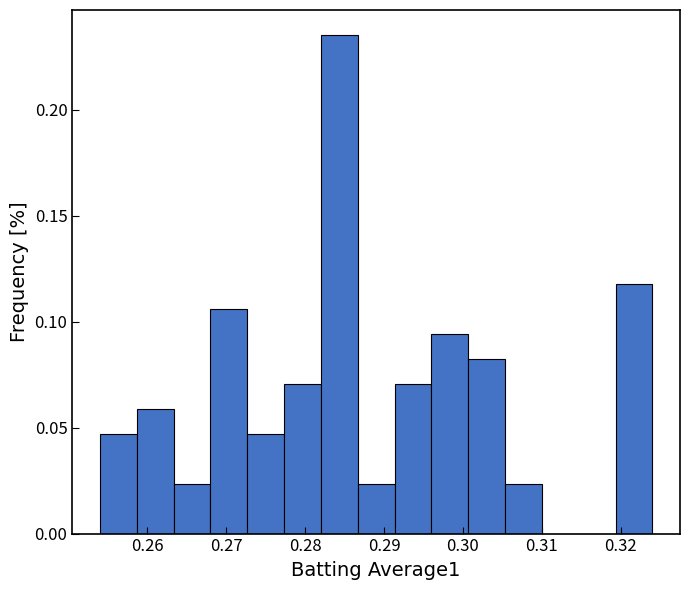

Reading left to right, transcribe this chart: for each bar, give the range it covers on the x-axis and its height. Neither the bar edges nor the heights are printed on the chart, so give them approximately, as read against the axes.

0.254 to 0.259: 0.045
0.259 to 0.263: 0.060
0.263 to 0.268: 0.025
0.268 to 0.273: 0.105
0.273 to 0.277: 0.045
0.277 to 0.282: 0.070
0.282 to 0.287: 0.235
0.287 to 0.291: 0.025
0.291 to 0.296: 0.070
0.296 to 0.301: 0.095
0.301 to 0.305: 0.080
0.305 to 0.310: 0.025
0.310 to 0.315: 0
0.315 to 0.319: 0
0.319 to 0.324: 0.120